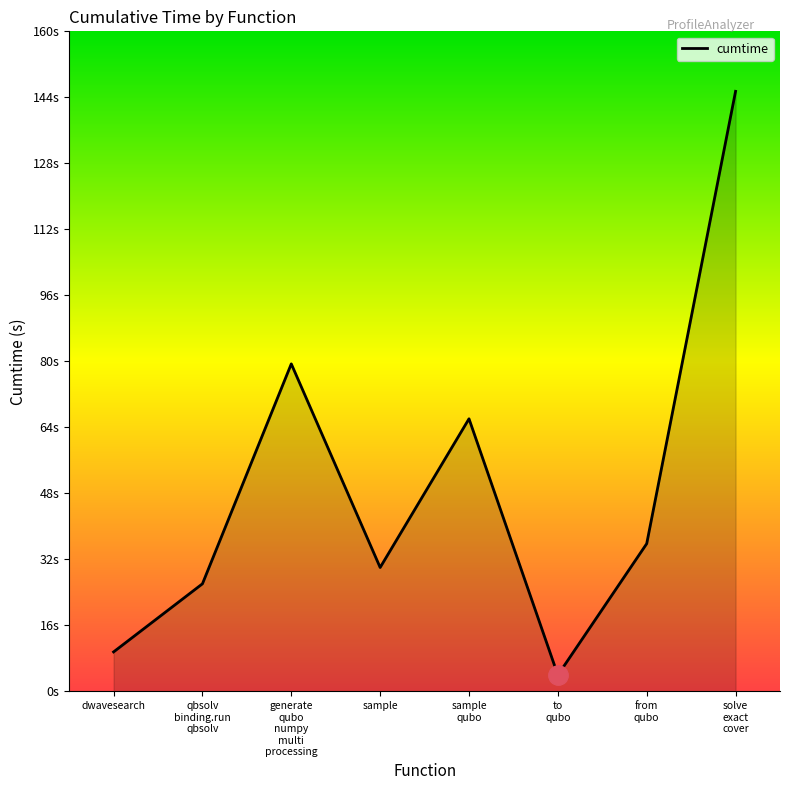

Reading right to left, list all the values displayed in this chart.

145.4	35.8	3.9	66.0	30.0	79.3	26.0	9.5